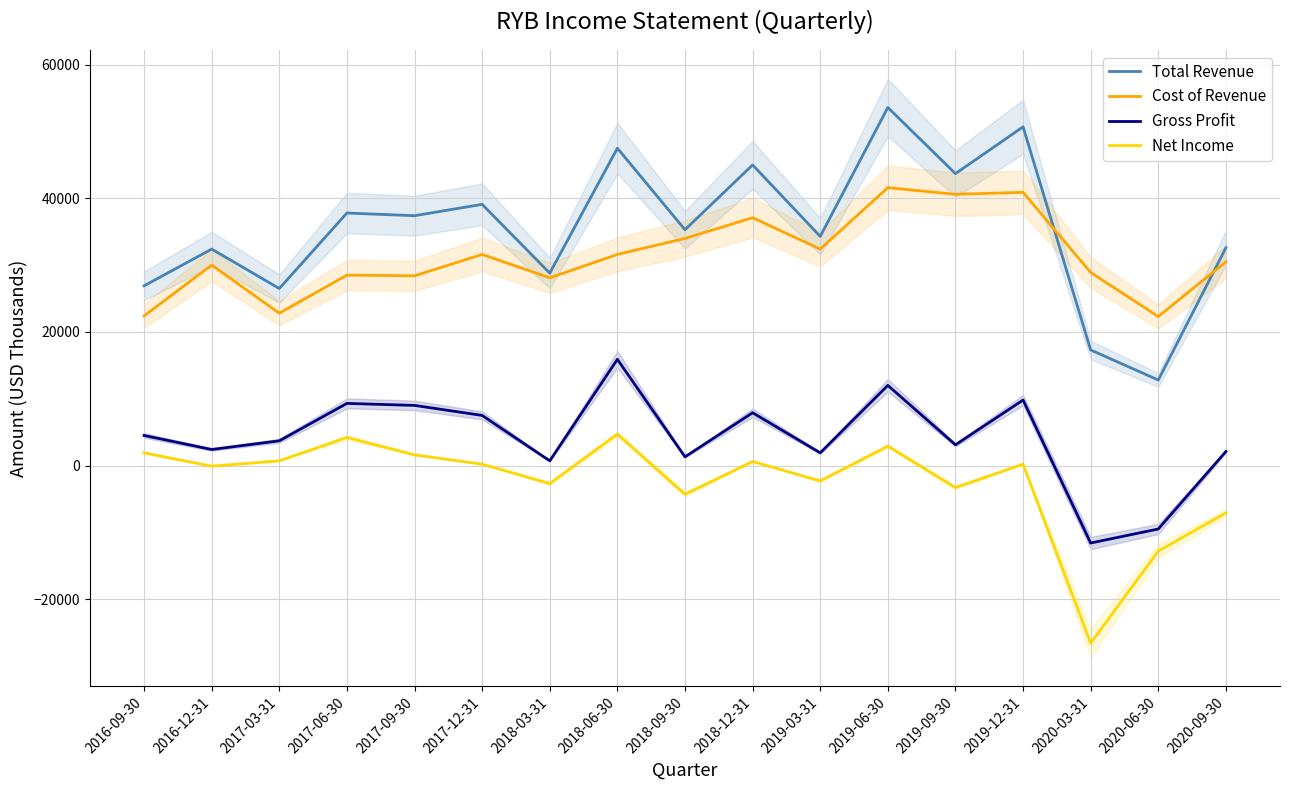

At which label does Net Income first exceed 200?

2016-09-30